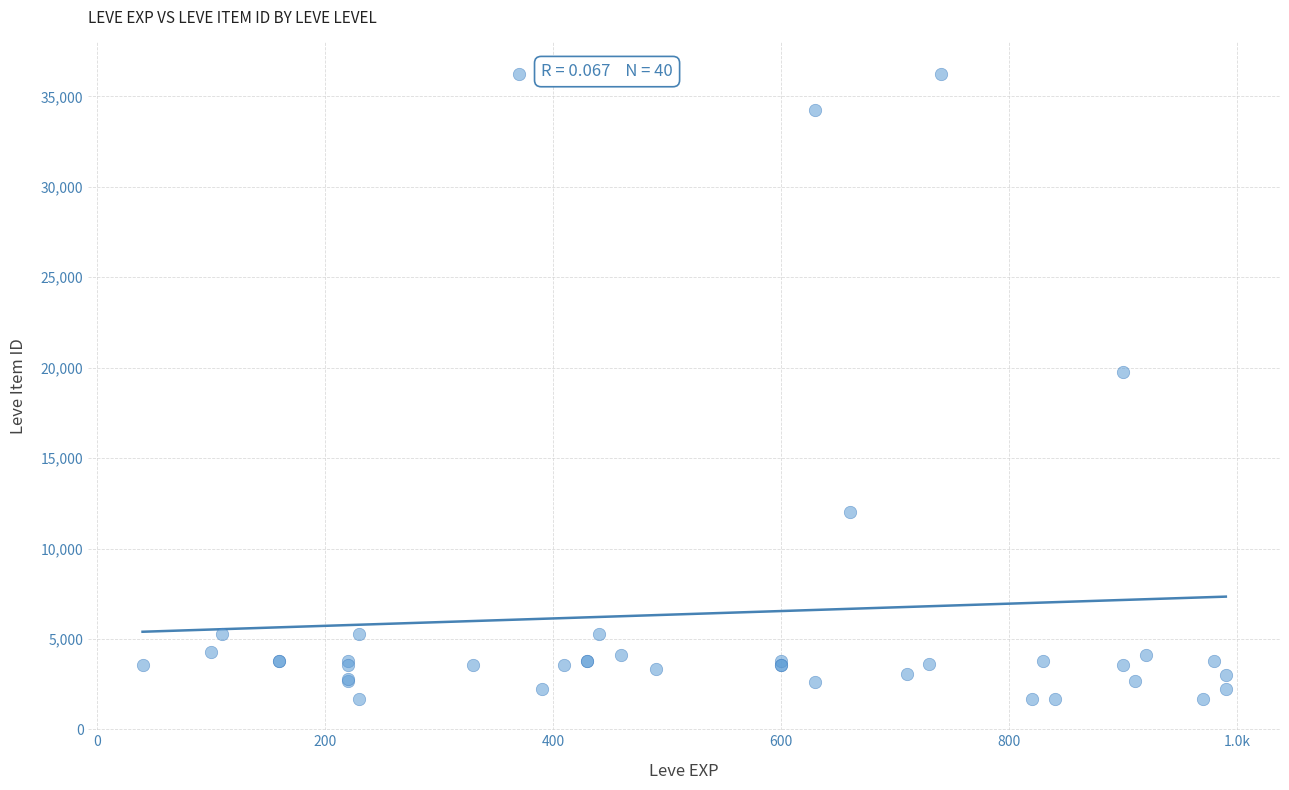

What Y value in the scatter plot is closest to 18967?

19744